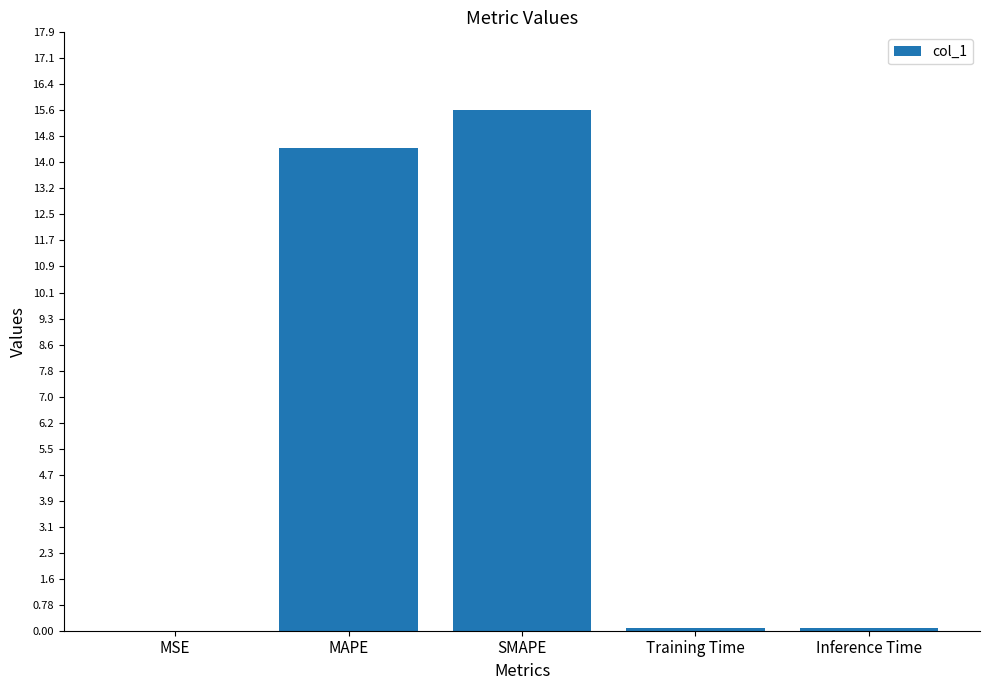

What value does the data have at SMAPE?

15.6